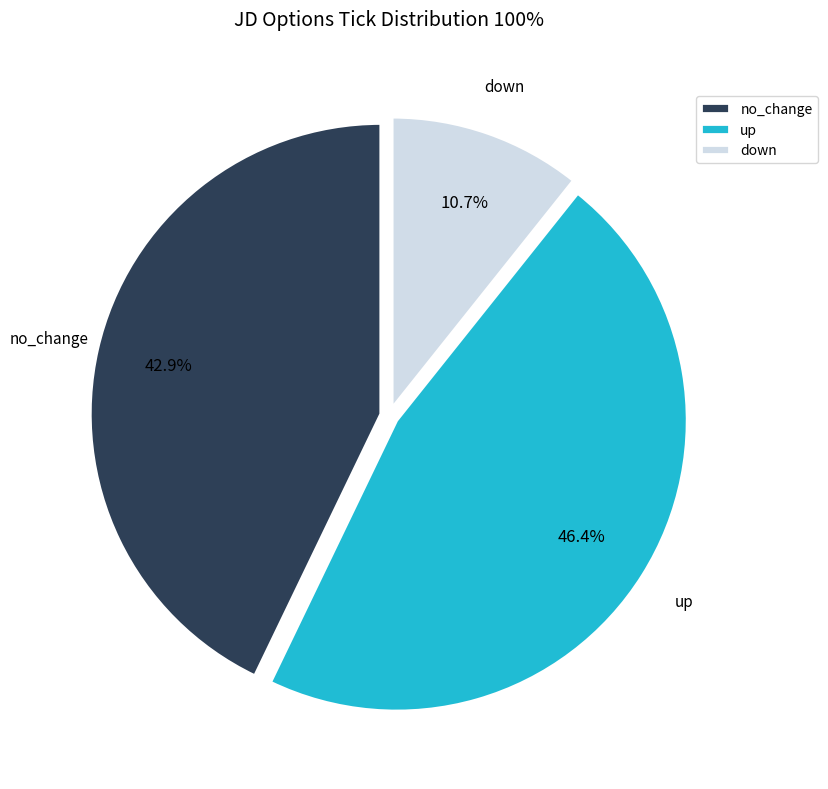

Is up the majority of the pie?

No